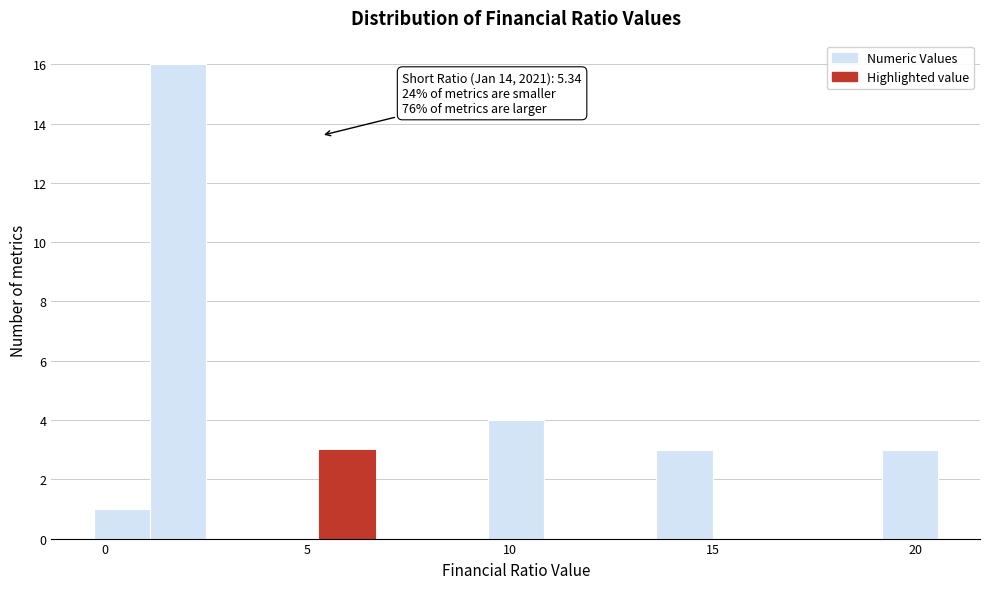

Read against the x-axis, roughly where is the centre of the tallest bar?

2.0